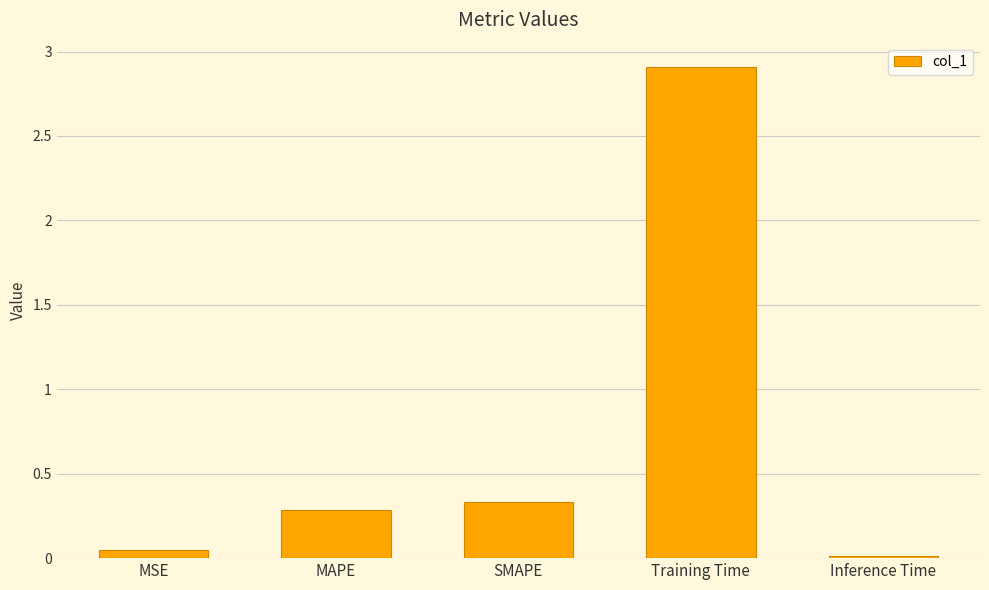

What is the label of the 2nd bar from the left?

MAPE